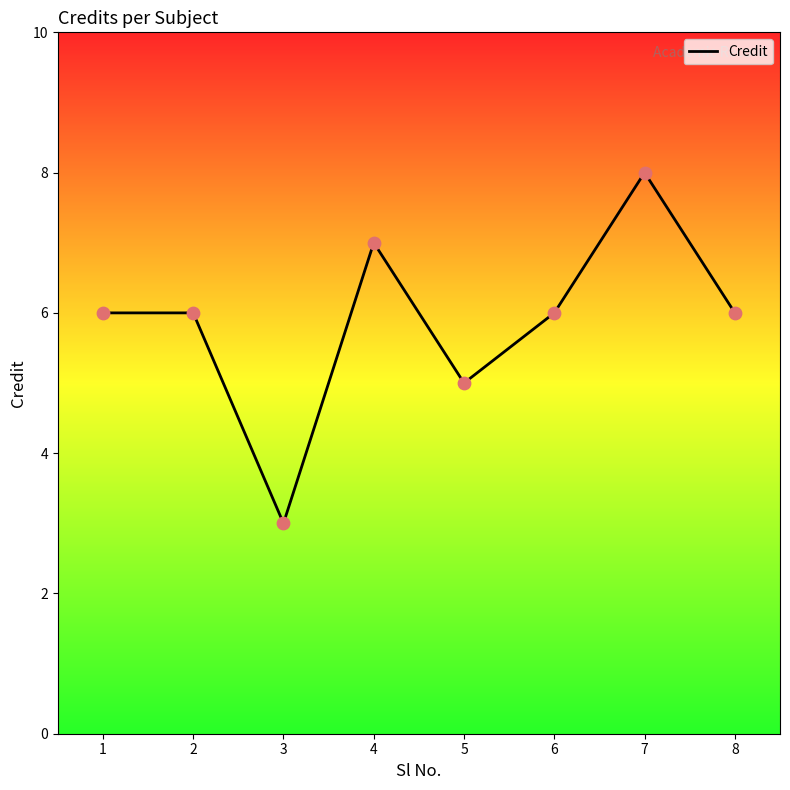

Approximately how many times larger is the value at 8 compared to 6?

1.0